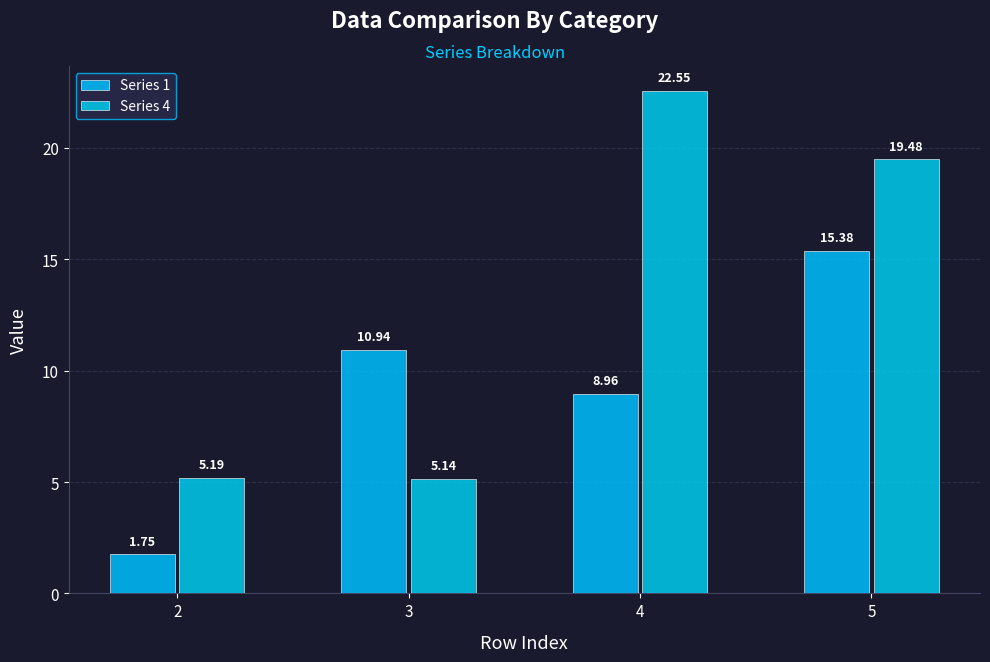

At which label is Series 1 closest to 8?

4